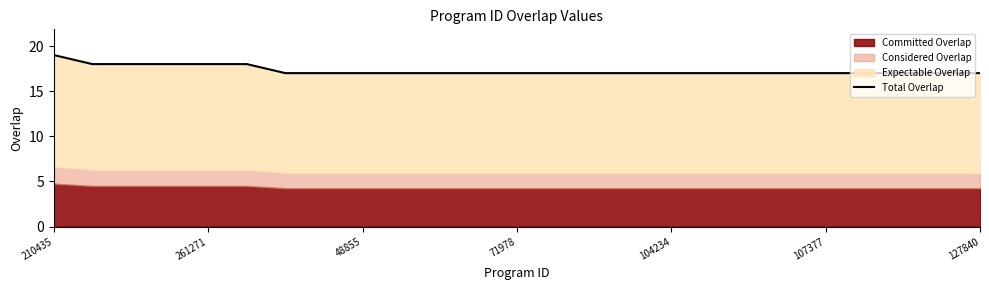

Which label corresponds to the smallest value in the chart?

127840